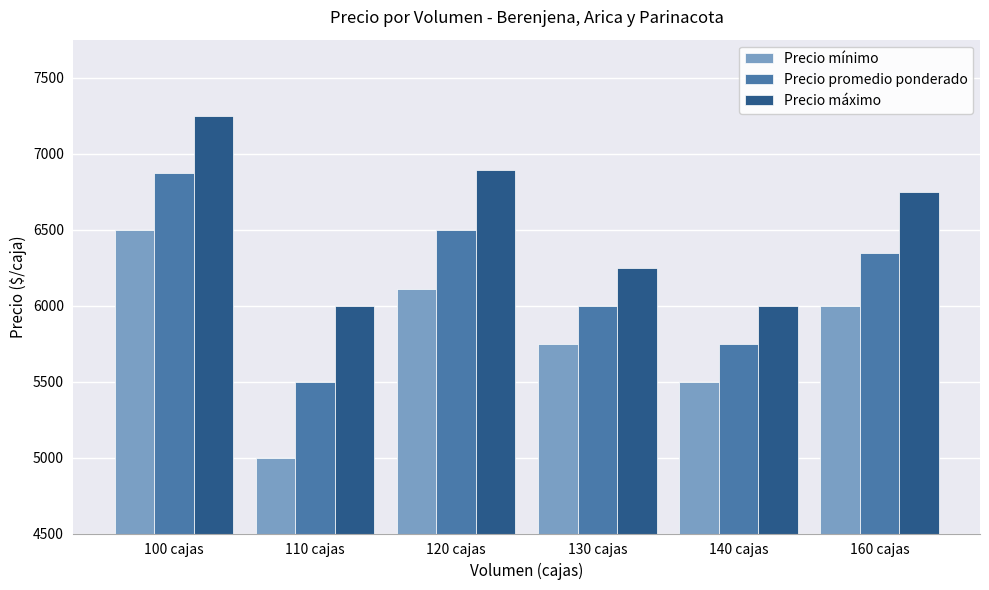

The value of Precio promedio ponderado at 160 cajas is 6344. True or false?

True